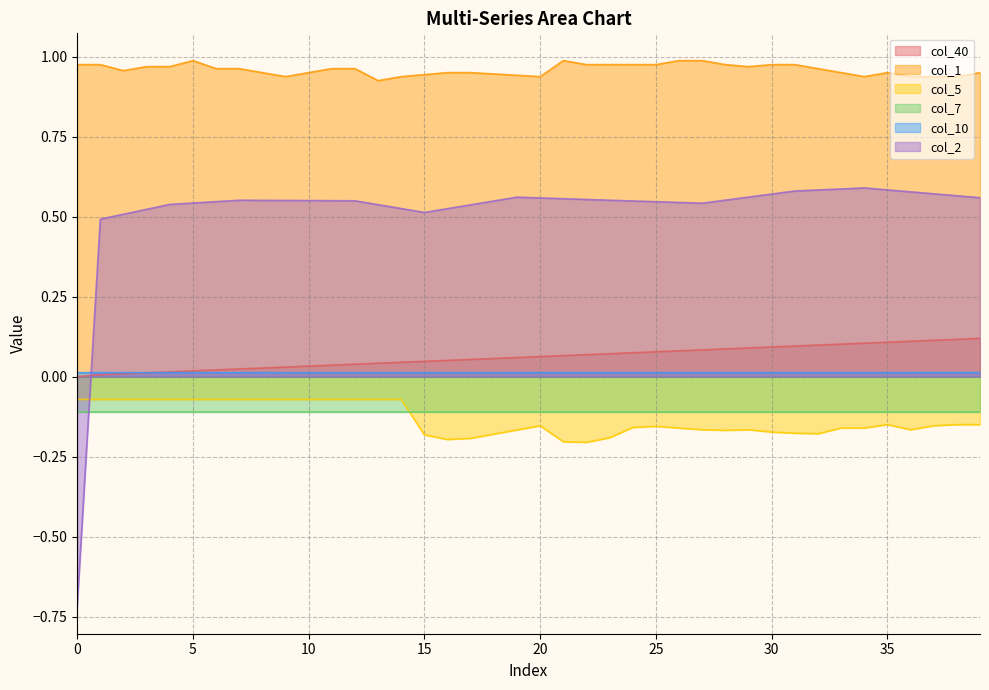

What is the sum of the col_1 values at 27 and 30?

2.0